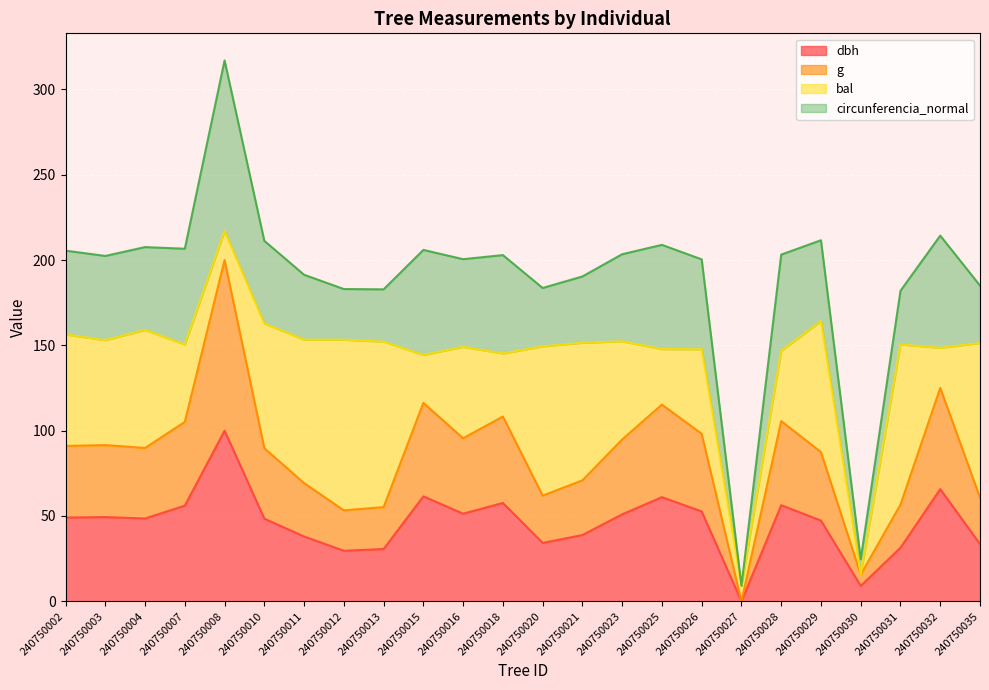

True or false: g and dbh intersect in this chart.

False